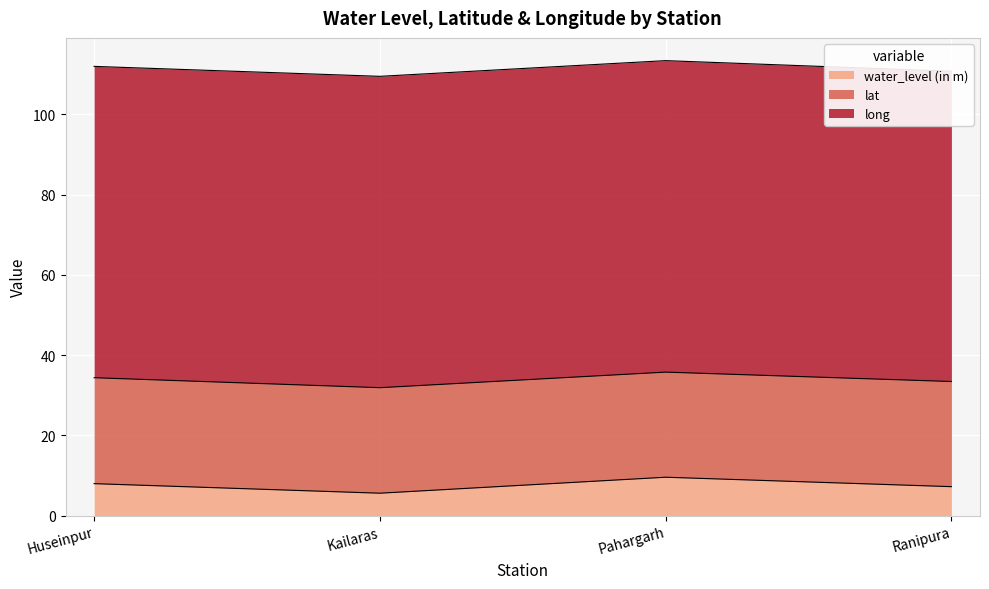

True or false: long and water_level (in m) cross at least once.

False